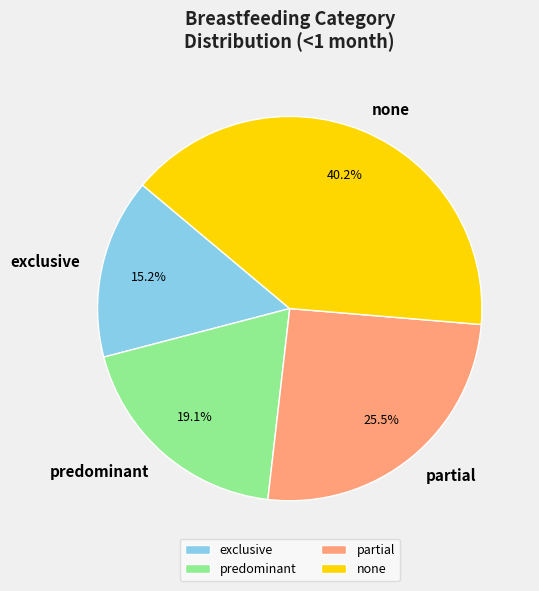

Do none and partial together represent more than half of the pie?

Yes